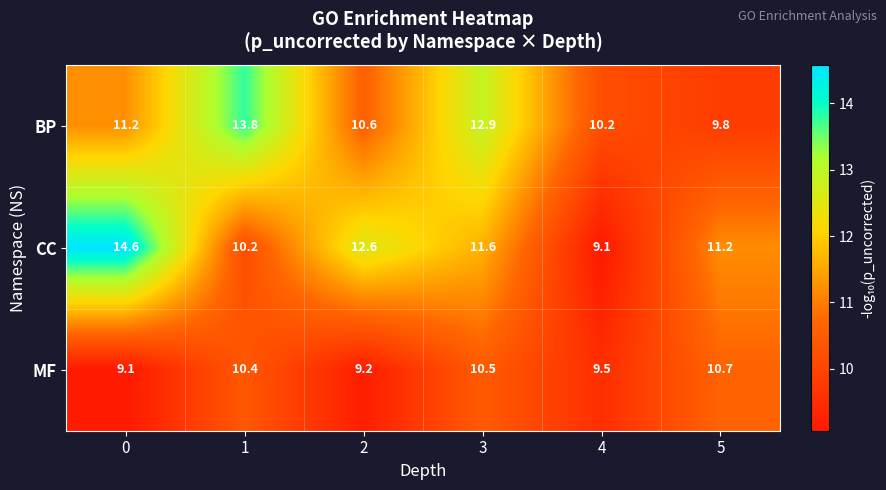

What is the difference between the MF values at 1 and 5?

0.3